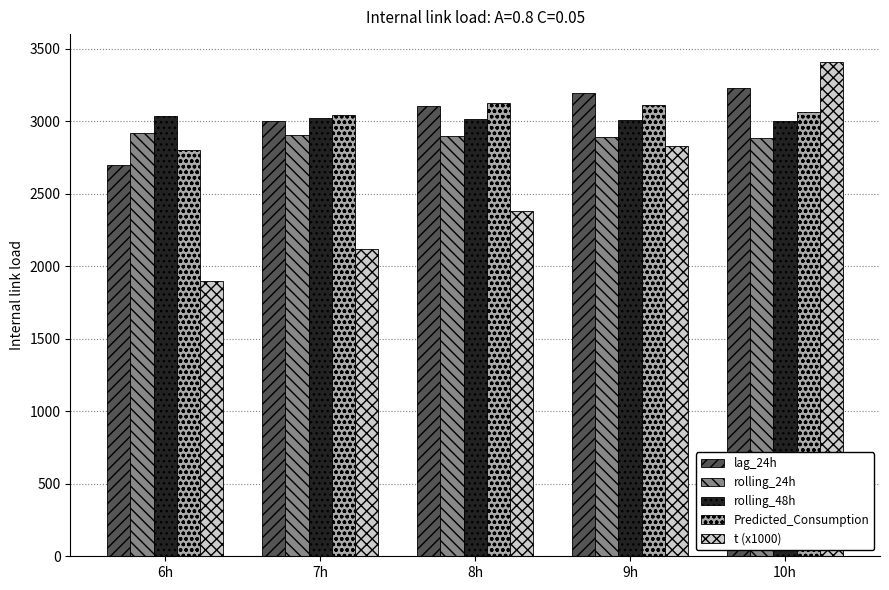

What is the sum of all rolling_48h values?

15076.8